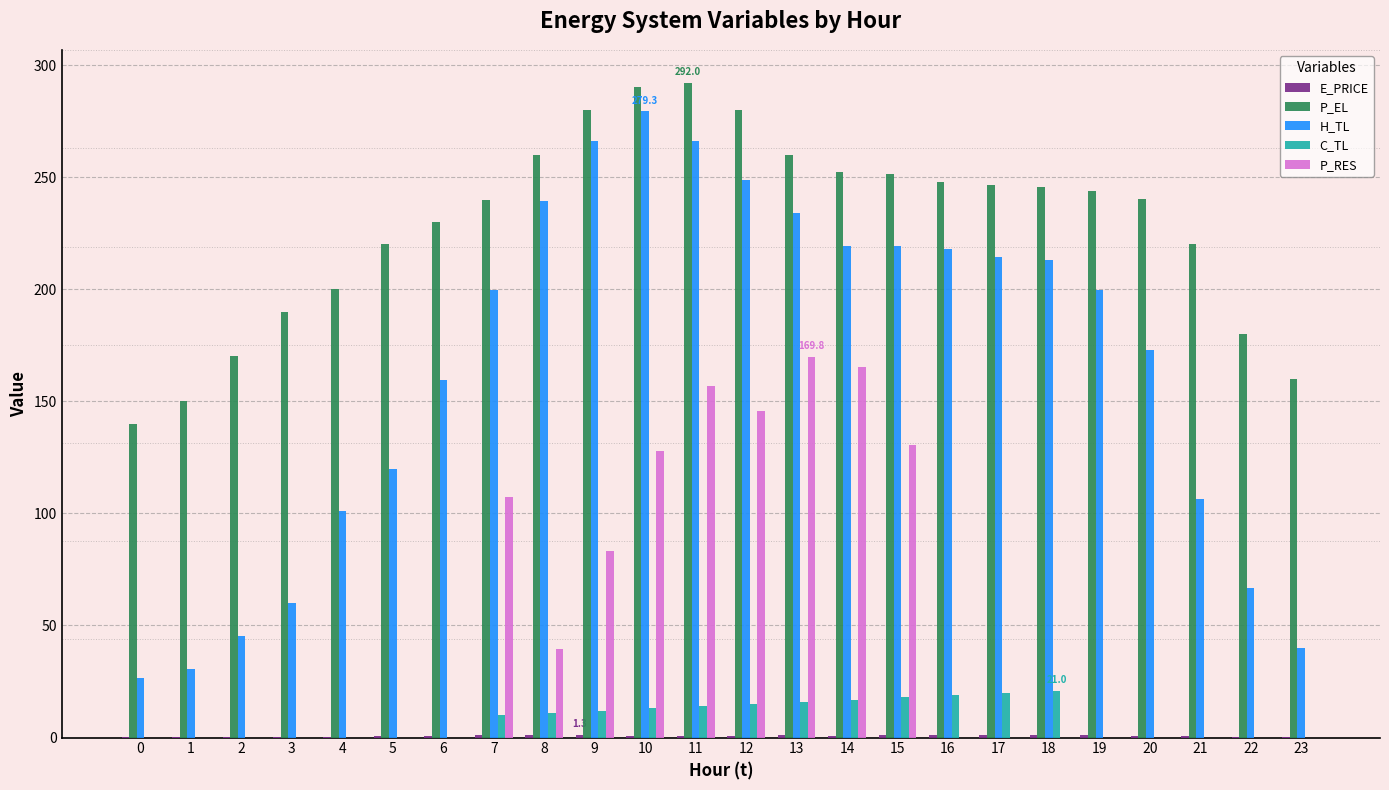

Which series has the largest total across all categories?

P_EL